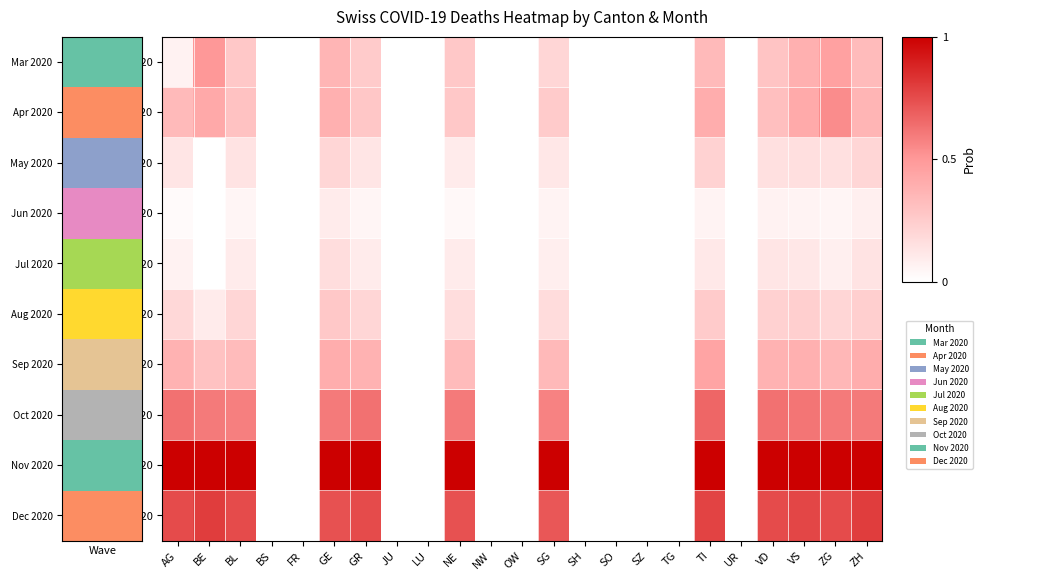

What is the greatest value displayed?

1.0